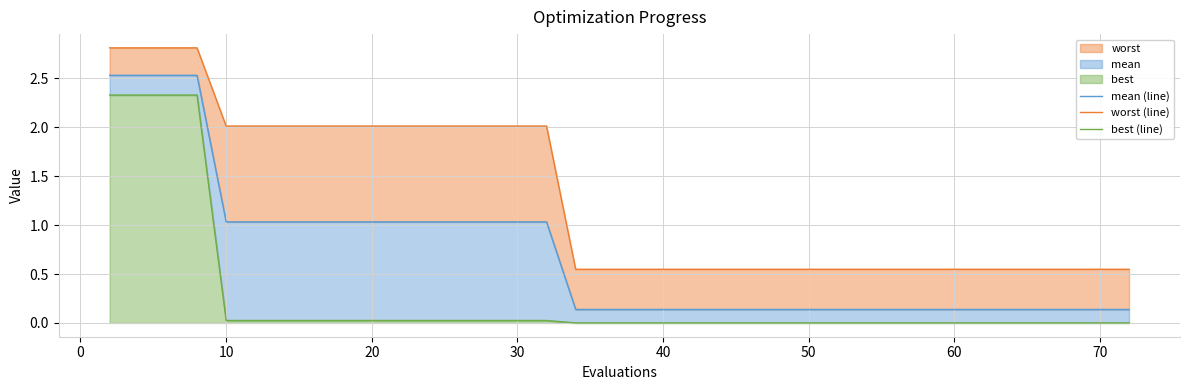

True or false: worst (line) has more than 2 interior local peaks.

False